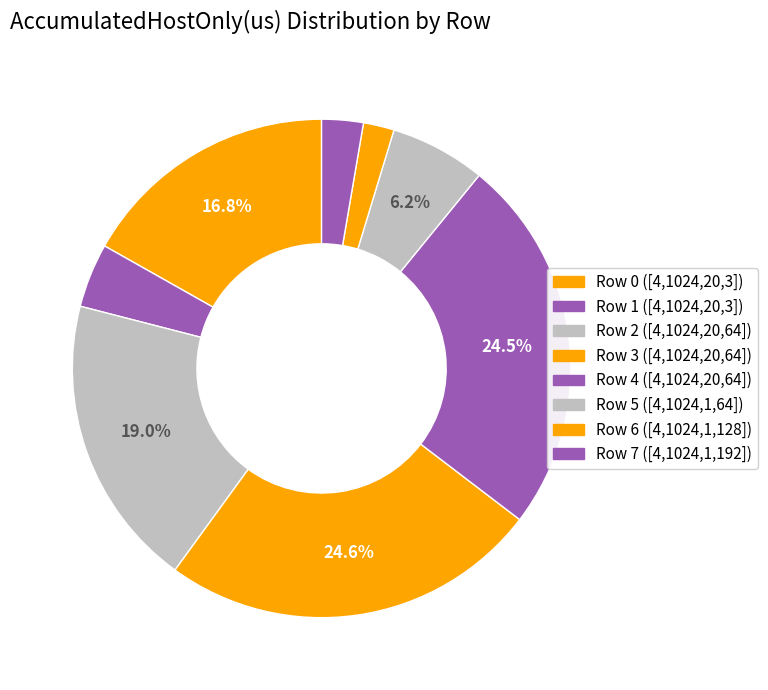

How many slices are in this pie chart?

8